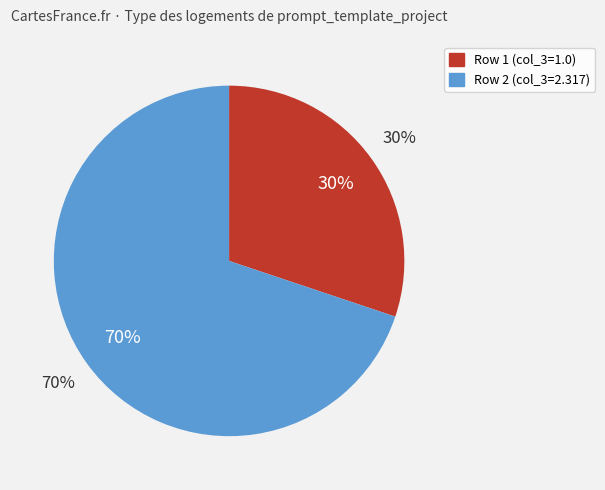

What percentage is the Row 2 (col_3=2.317) slice, to the nearest percent?

70%